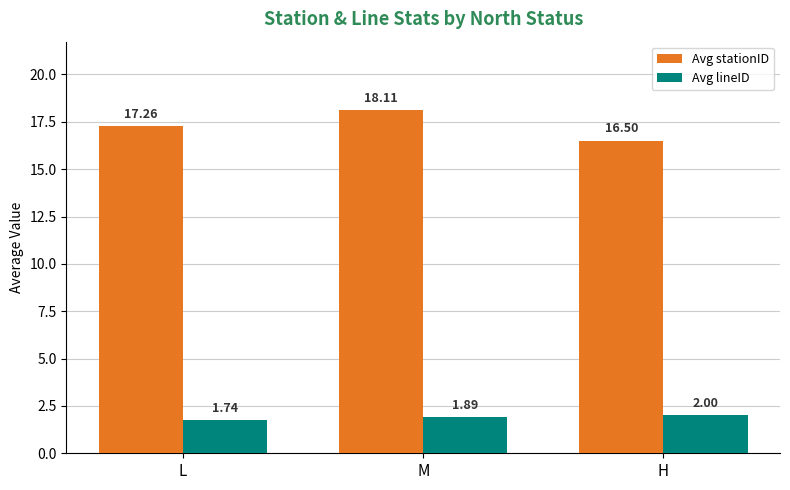

How many Avg lineID values are between 1 and 2?

3